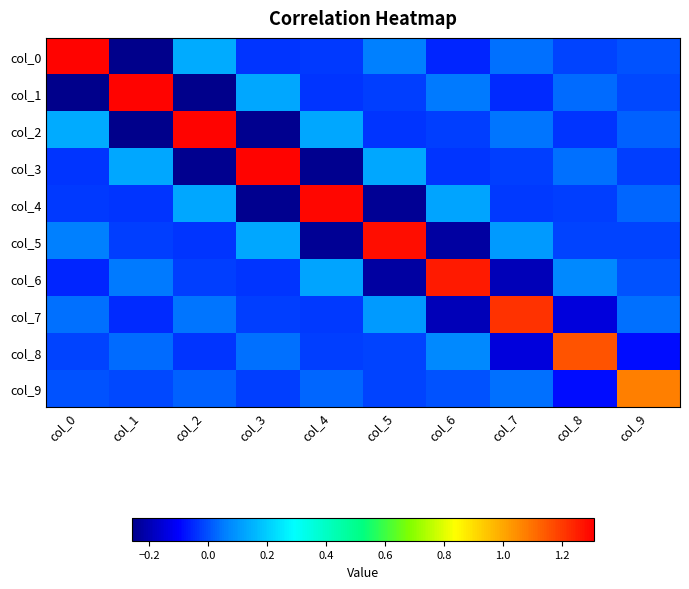

Which has a higher value, col_0 or col_1?

col_0